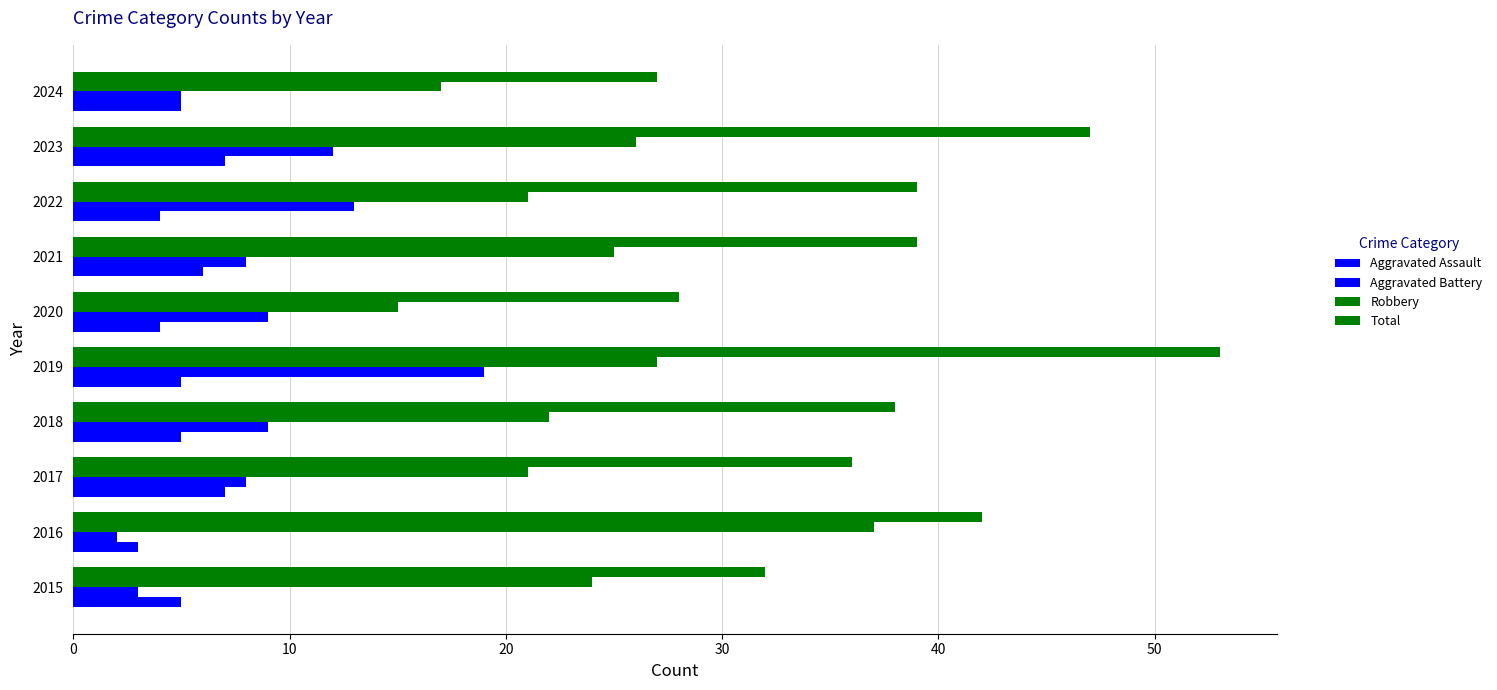

What is the minimum value shown in the chart?

2